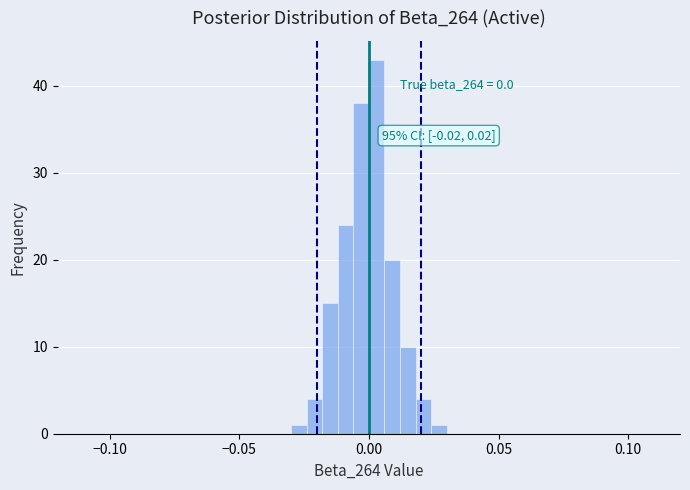

Read against the x-axis, roughly where is the centre of the tallest bar?

0.005